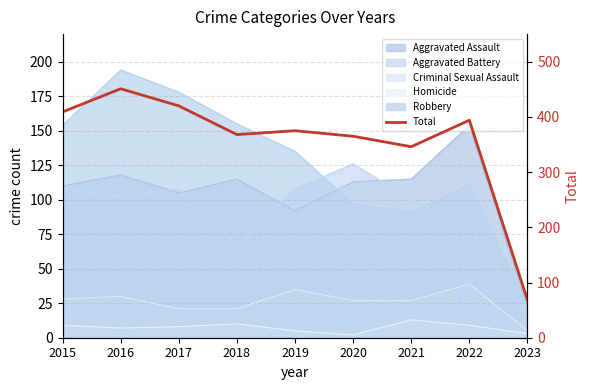

Rank the categories by value from lowest to highest.

2023, 2021, 2020, 2018, 2019, 2022, 2015, 2017, 2016